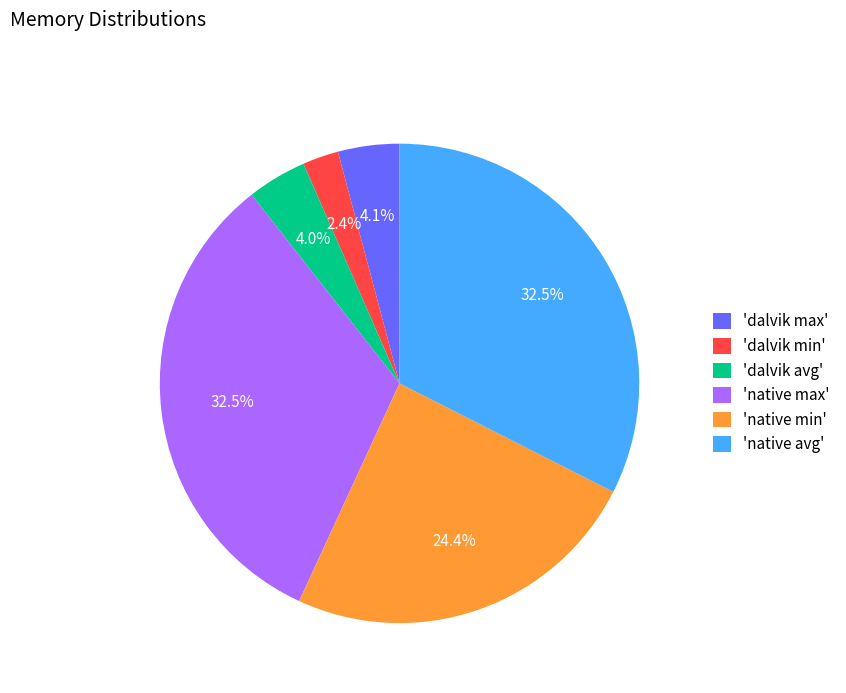

Between 'native min' and 'dalvik avg', which is larger?

'native min'